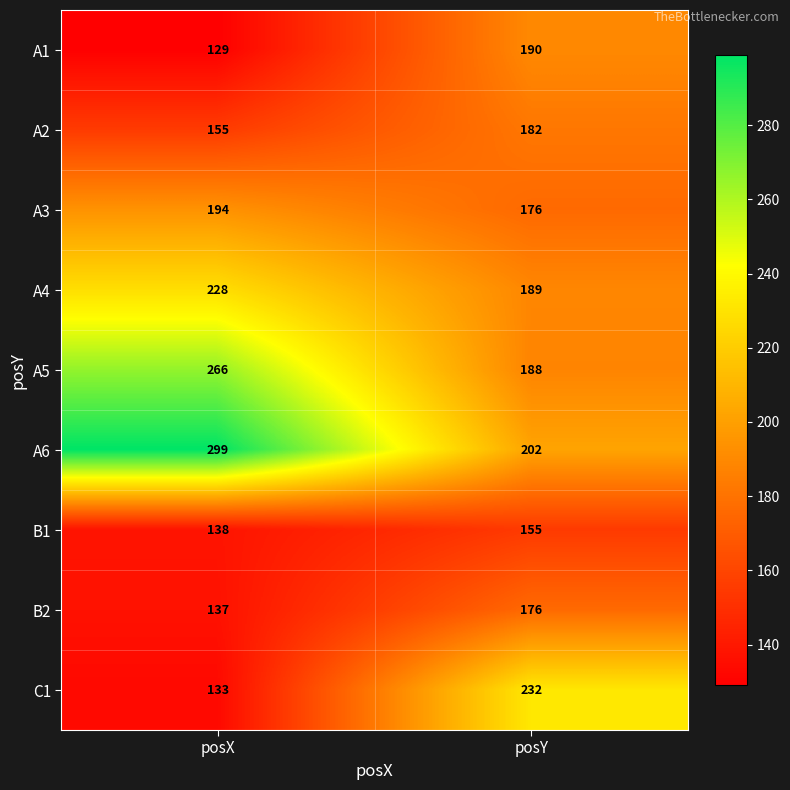

Reading left to right, list all the values displayed in this chart.

A1: 129	190
A2: 155	182
A3: 194	176
A4: 228	189
A5: 266	188
A6: 299	202
B1: 138	155
B2: 137	176
C1: 133	232